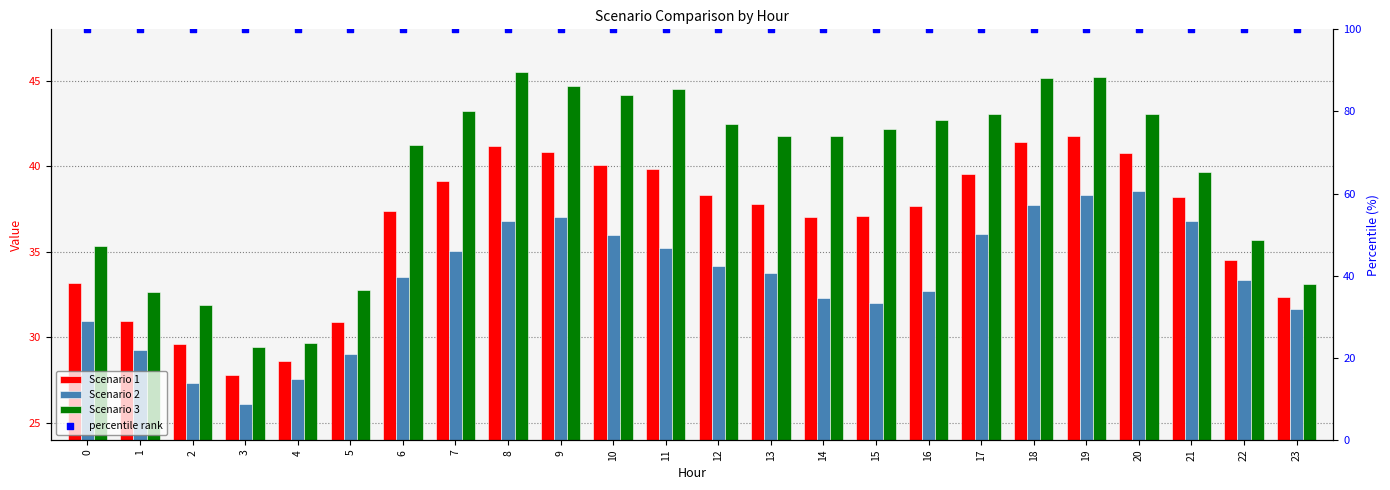

What are all the series names shown in the legend?

Scenario 1, Scenario 2, Scenario 3, percentile rank